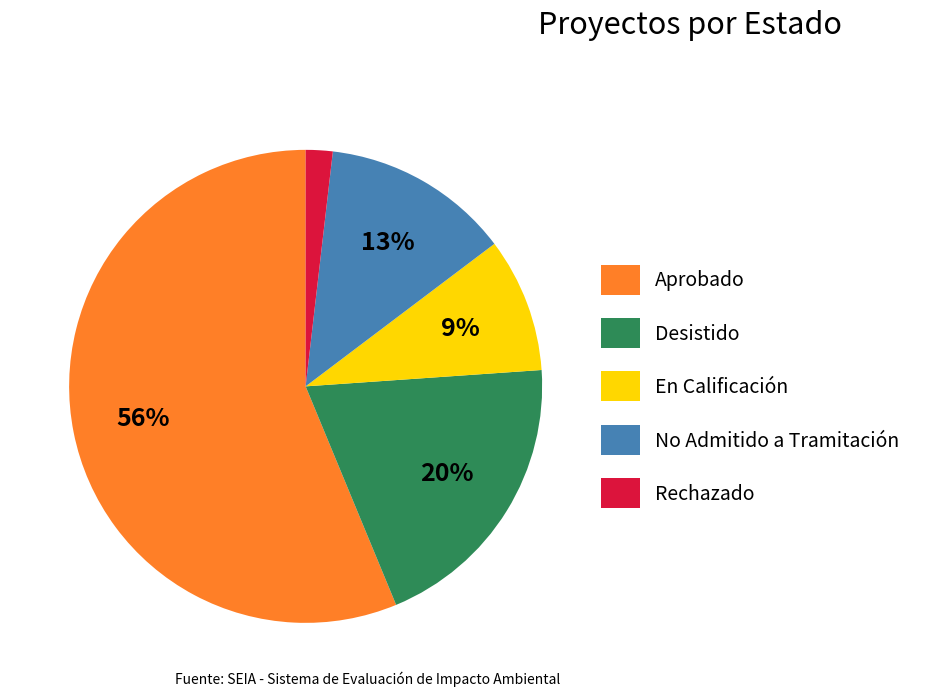

To the nearest percent, what is the difference between the Aprobado and Desistido slice percentages?

36%